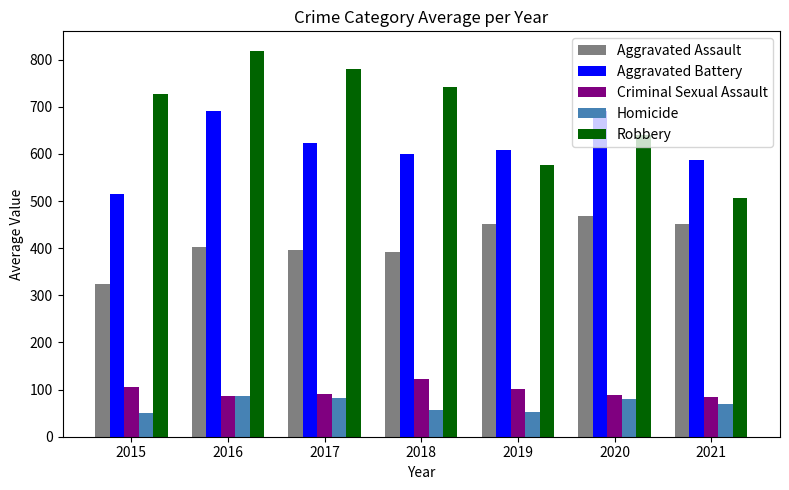

How many data points does each series have?

7